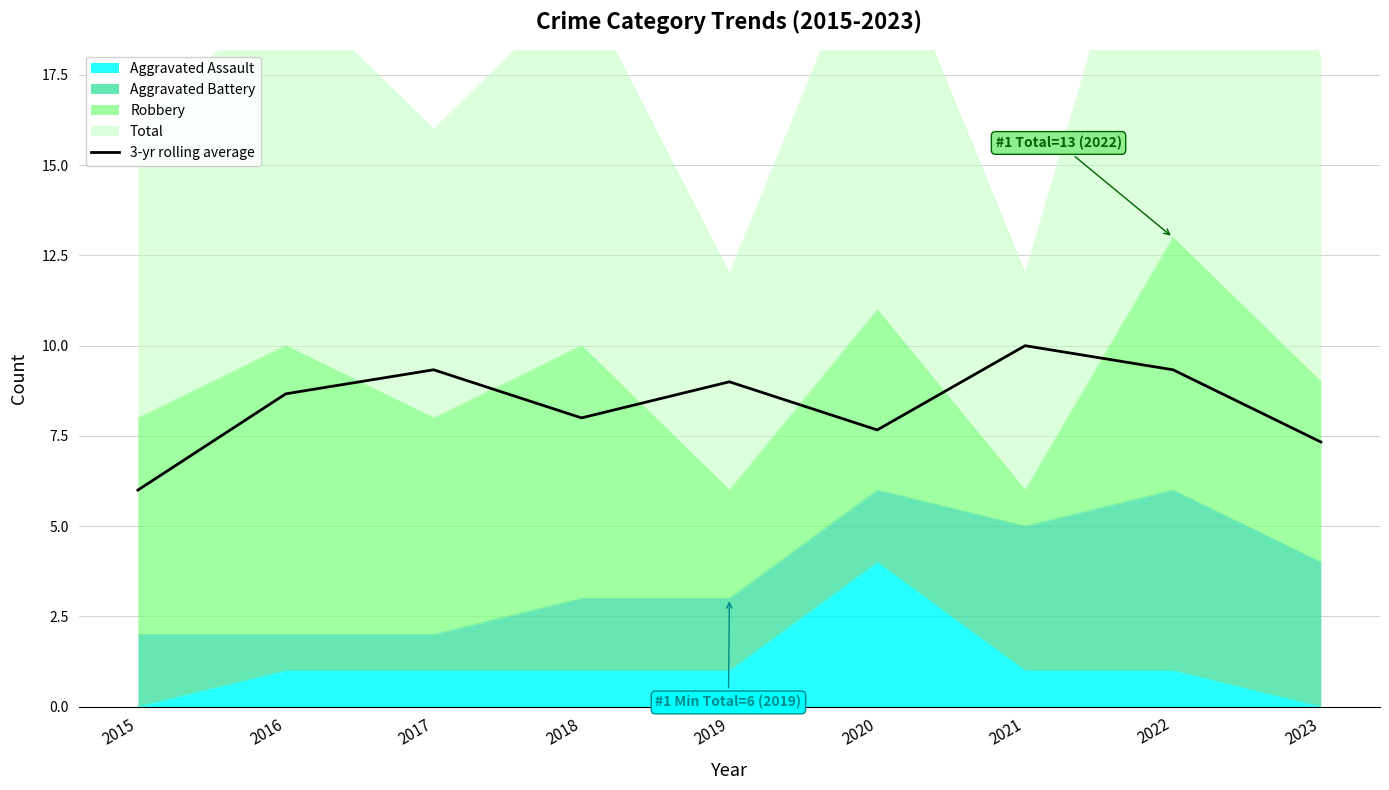

How many values exceed 8?

5